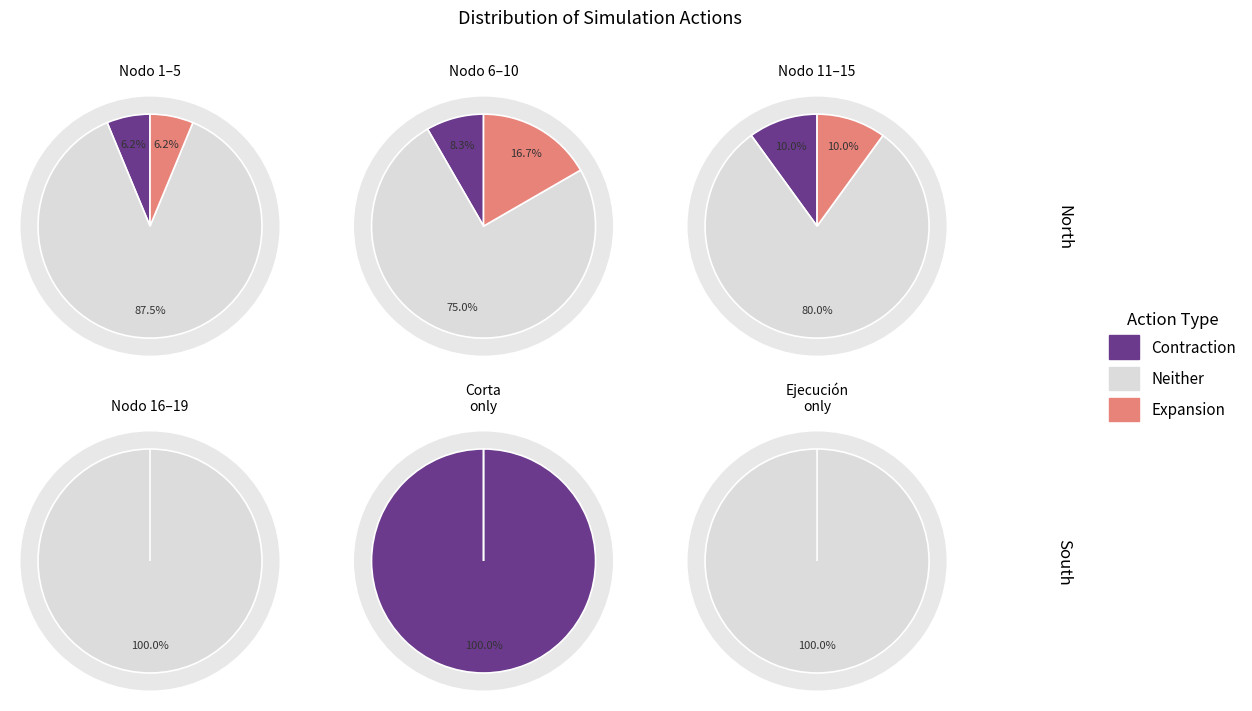

Is Ejecución the majority of the pie?

Yes